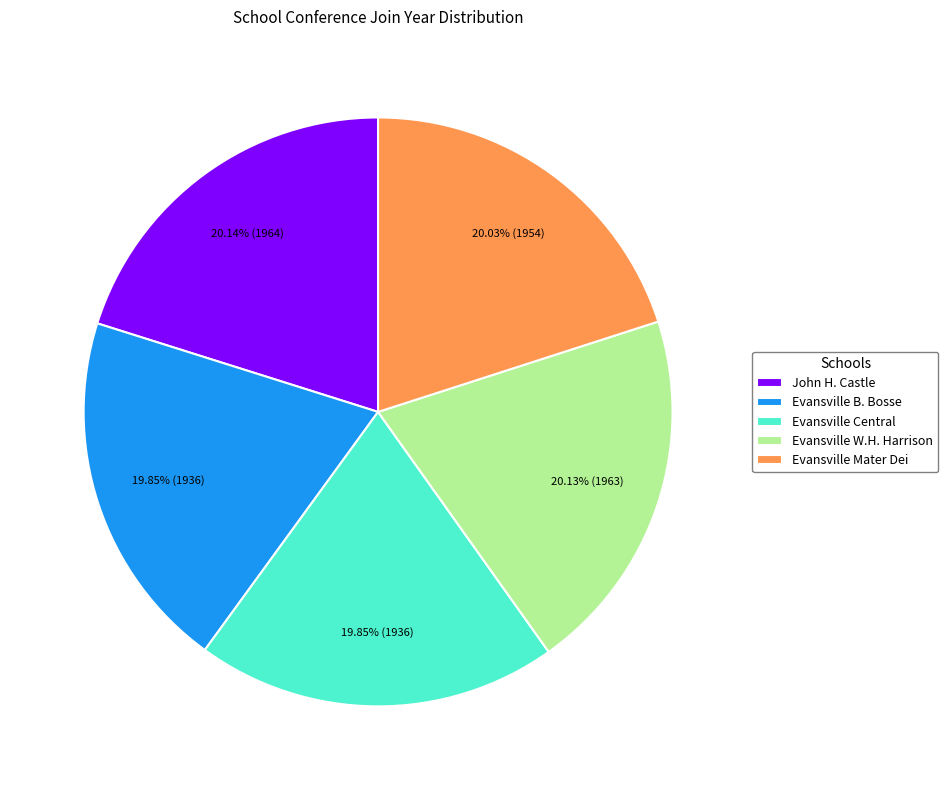

Is there a majority slice in this chart?

No